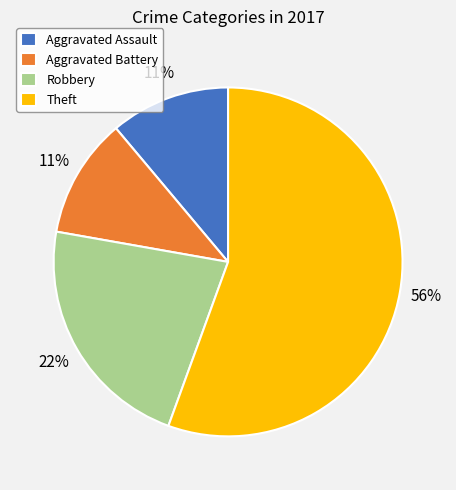

To the nearest percent, what is the combined percentage of Robbery and Aggravated Assault?

33%